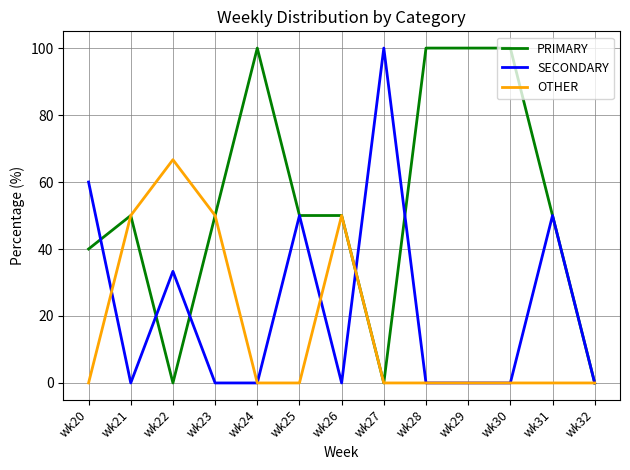

Reading left to right, what are all the values shown in this chart?

PRIMARY: 40.0	50.0	0.0	50.0	100.0	50.0	50.0	0.0	100.0	100.0	100.0	50.0	0.0
SECONDARY: 60.0	0.0	33.3	0.0	0.0	50.0	0.0	100.0	0.0	0.0	0.0	50.0	0.0
OTHER: 0.0	50.0	66.7	50.0	0.0	0.0	50.0	0.0	0.0	0.0	0.0	0.0	0.0